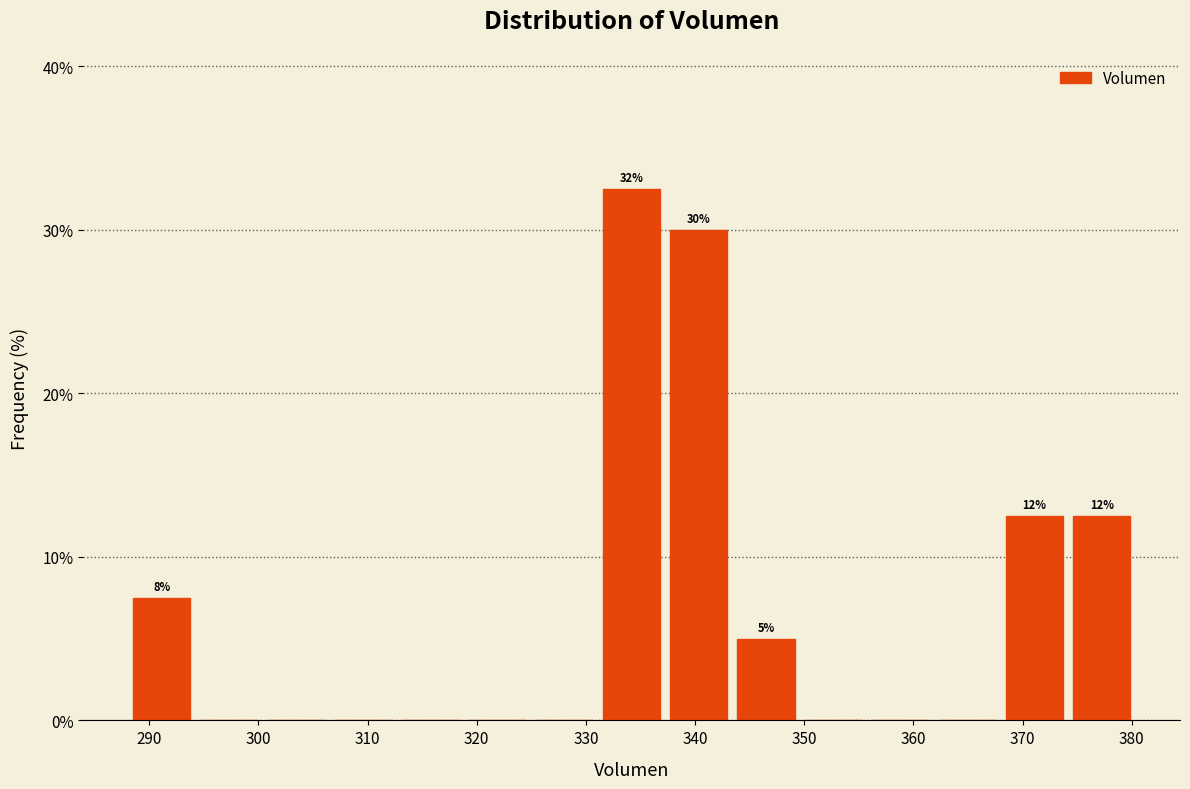

Over which range of the x-axis is the bar tallest?

331 to 337